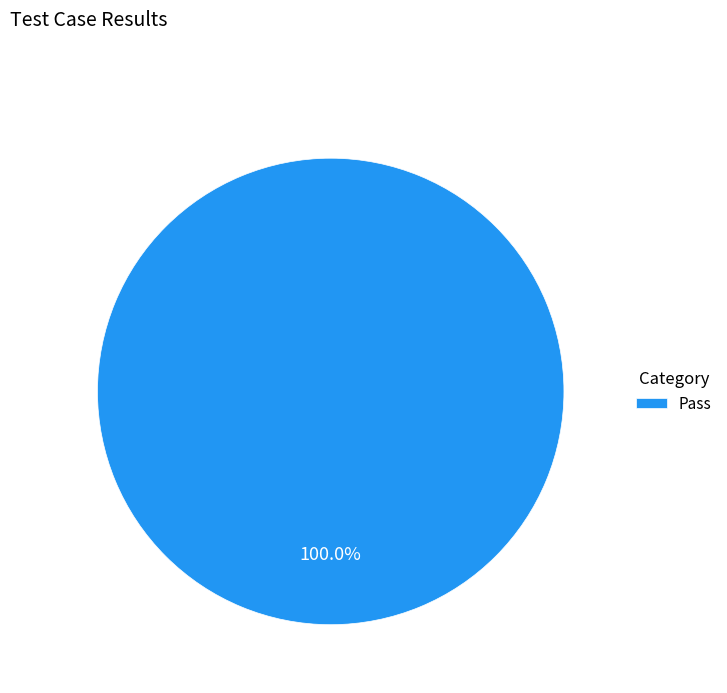

Is Pass the majority of the pie?

Yes